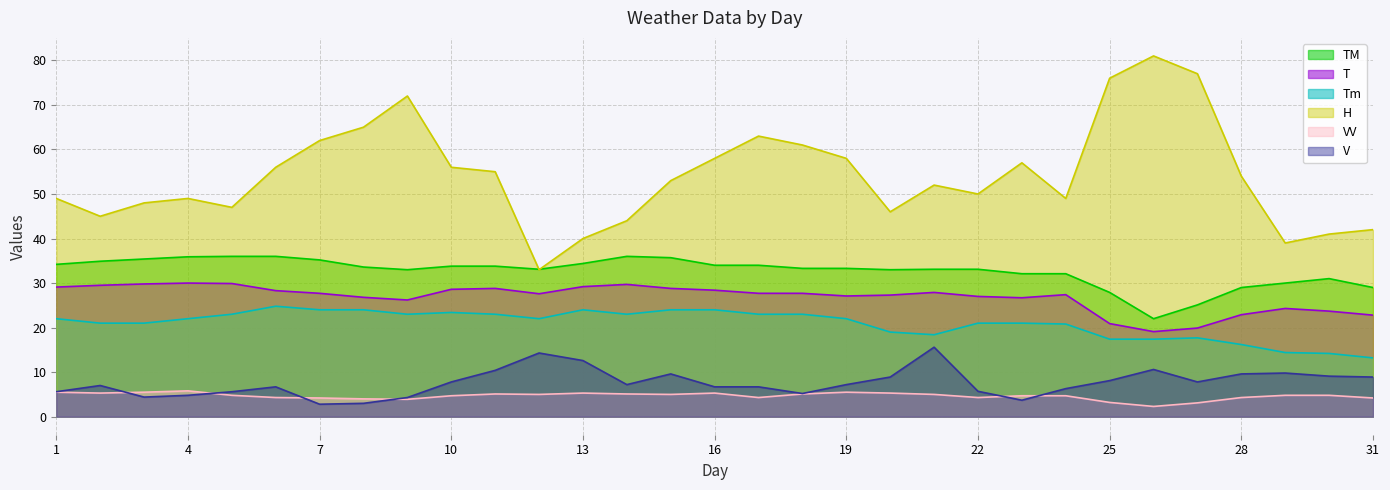

Read the Tm value at 22.

21.0